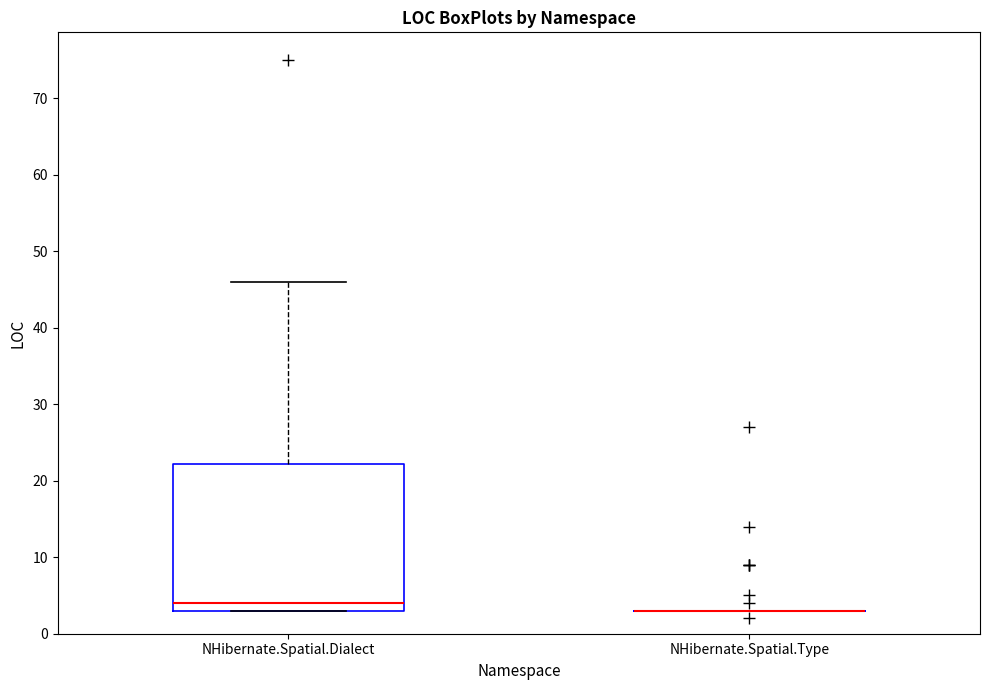

Where does the upper whisker of the box for NHibernate.Spatial.Dialect end on the y-axis? The values are not printed on the chart, so give them approximately, as read against the axis.

46